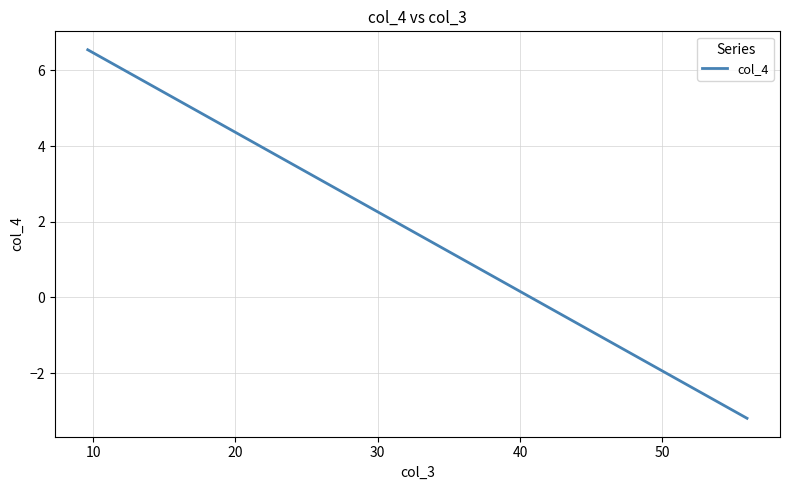

Is it true that the value at 20 is -1.9?

False